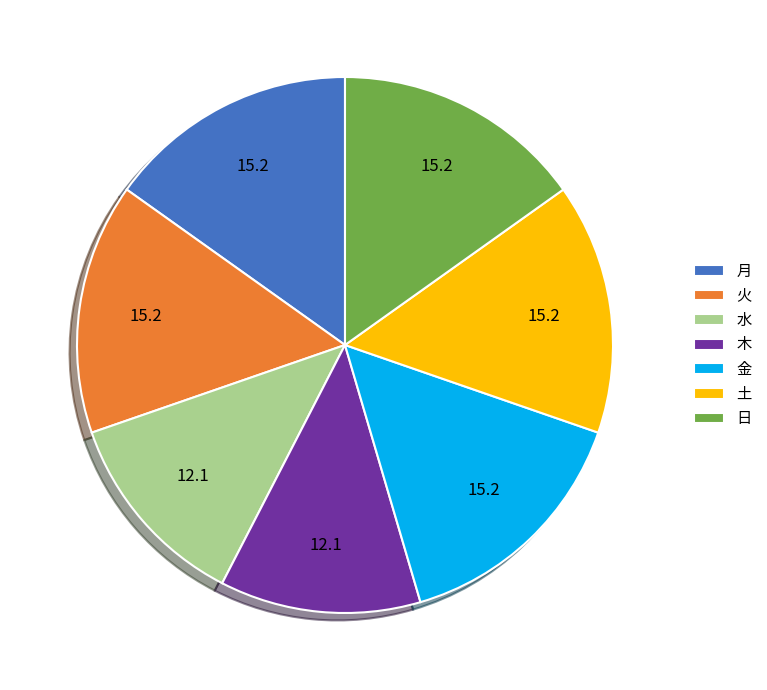

The 火 slice represents 15% of the pie. True or false?

True